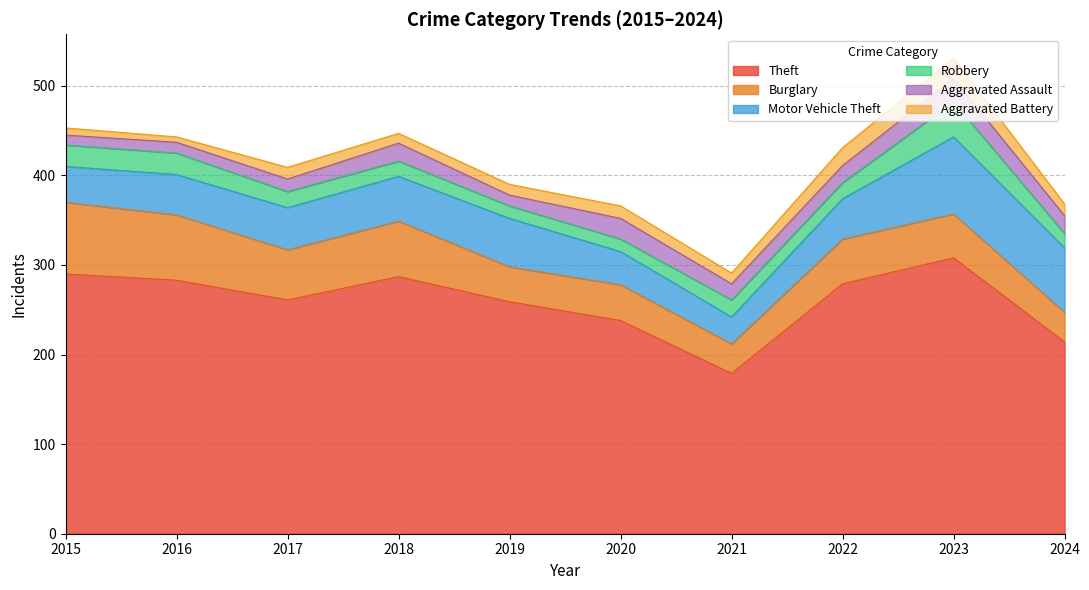

Reading left to right, list all the values displayed in this chart.

Theft: 2015=290	2016=283	2017=261	2018=287	2019=259	2020=238	2021=179	2022=279	2023=308	2024=214
Burglary: 2015=80	2016=73	2017=56	2018=62	2019=39	2020=40	2021=33	2022=50	2023=49	2024=33
Motor Vehicle Theft: 2015=40	2016=45	2017=47	2018=50	2019=54	2020=37	2021=30	2022=45	2023=86	2024=72
Robbery: 2015=24	2016=24	2017=18	2018=17	2019=14	2020=14	2021=19	2022=18	2023=39	2024=16
Aggravated Assault: 2015=11	2016=12	2017=14	2018=20	2019=12	2020=23	2021=18	2022=19	2023=26	2024=20
Aggravated Battery: 2015=8	2016=6	2017=13	2018=11	2019=12	2020=14	2021=12	2022=20	2023=23	2024=13